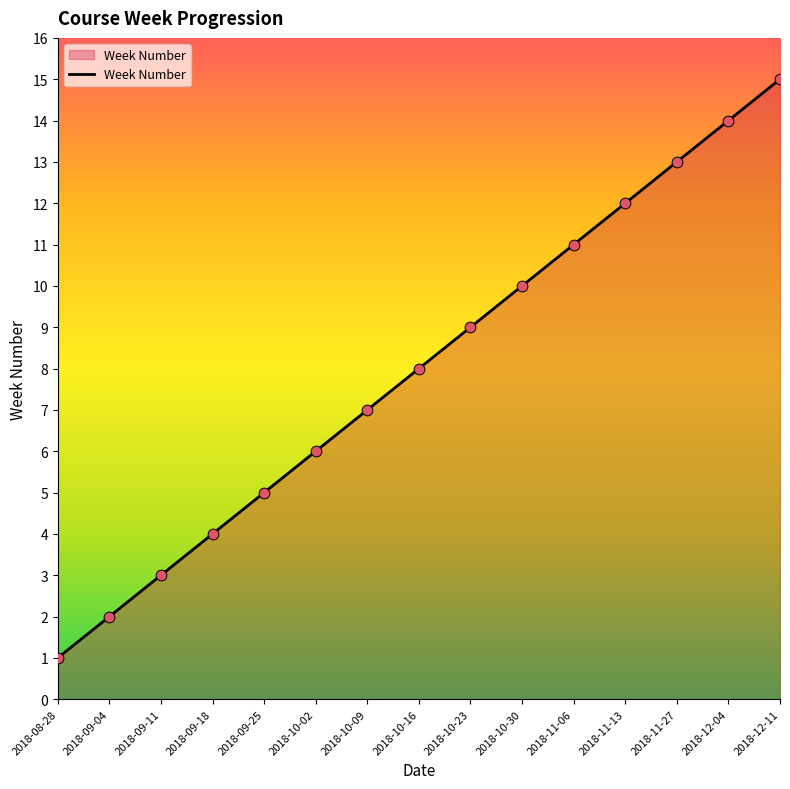

What is the ratio of the value at 2018-09-25 to the value at 2018-10-23?

0.6